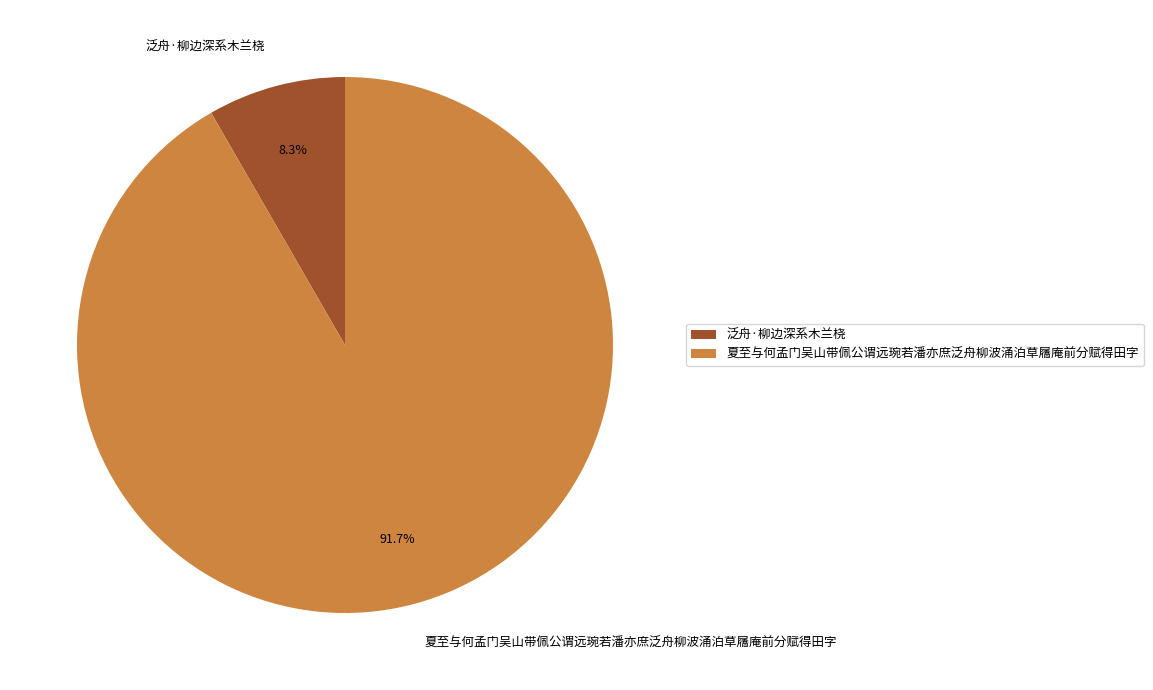

To the nearest percent, what portion does 夏至与何孟门吴山带佩公谓远琬若潘亦庶泛舟柳波涌泊草屩庵前分赋得田字 represent?

92%